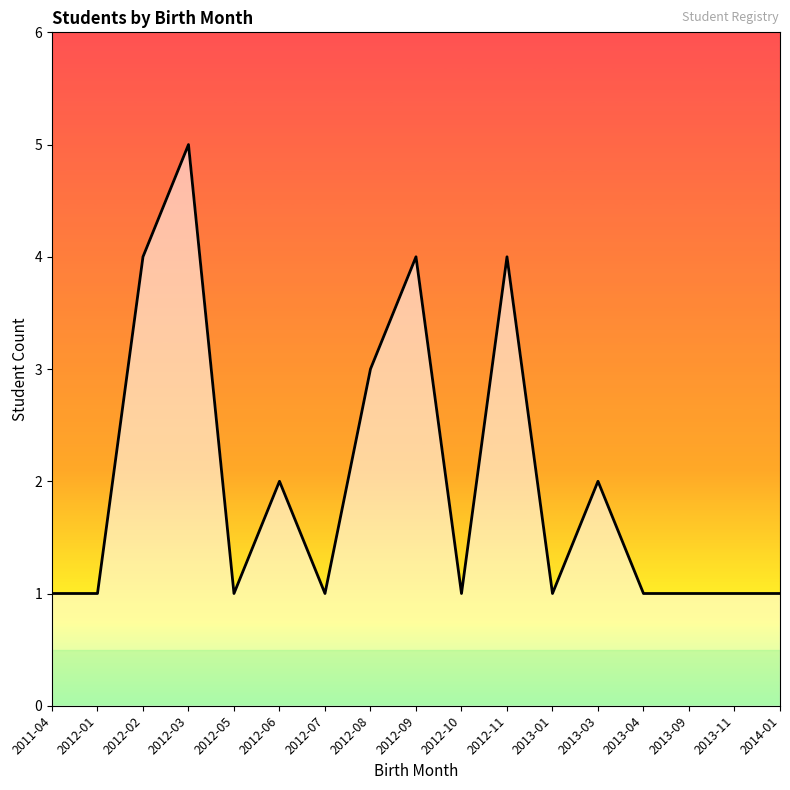

What position from the left is 2013-04?

14